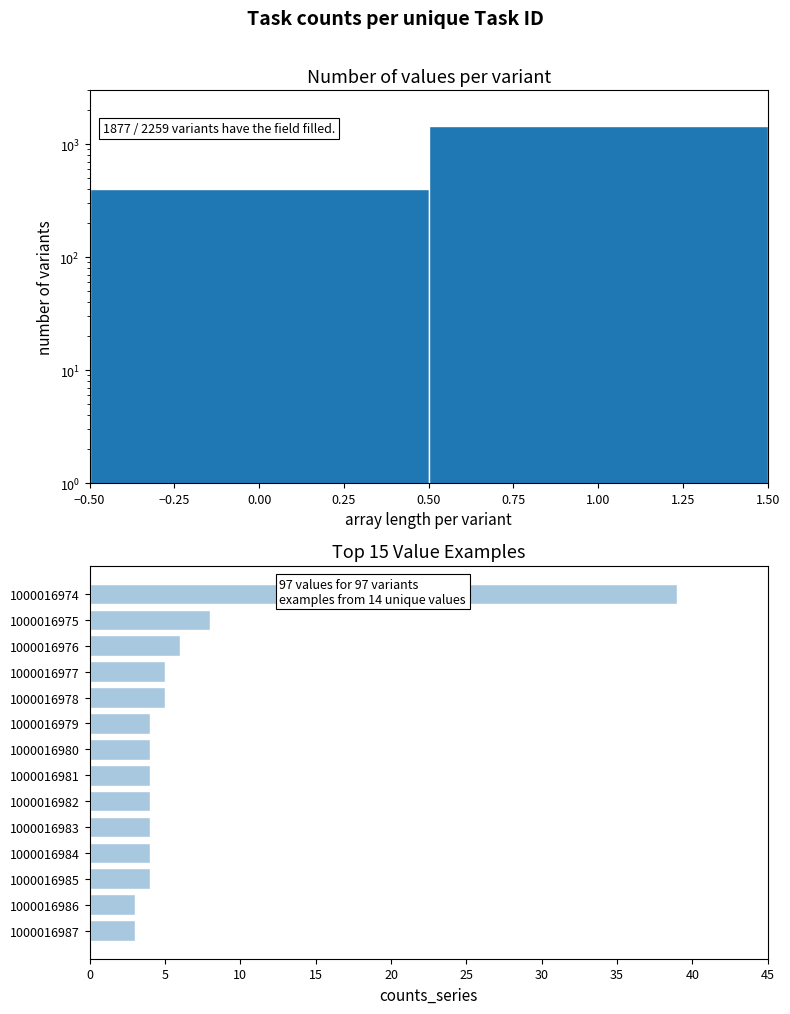

The chart shows a value of 8 at 1000016975. True or false?

True